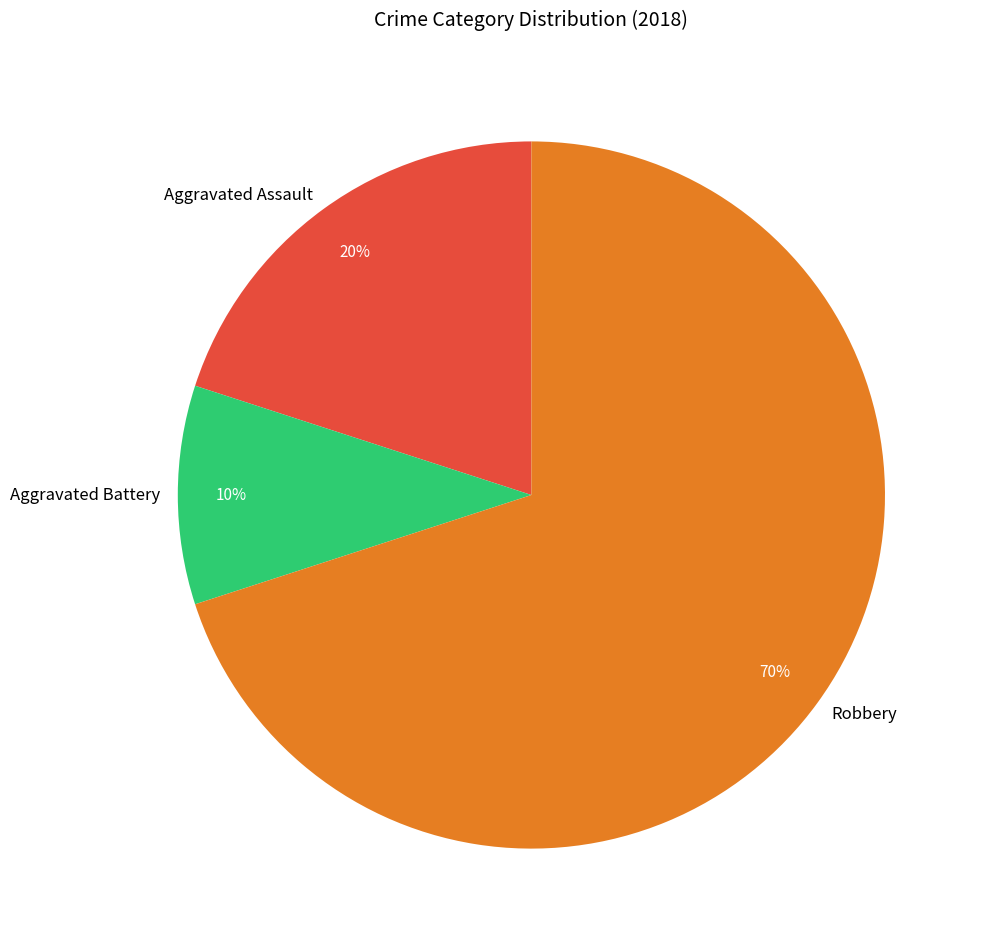

Count the number of slices in the pie.

3